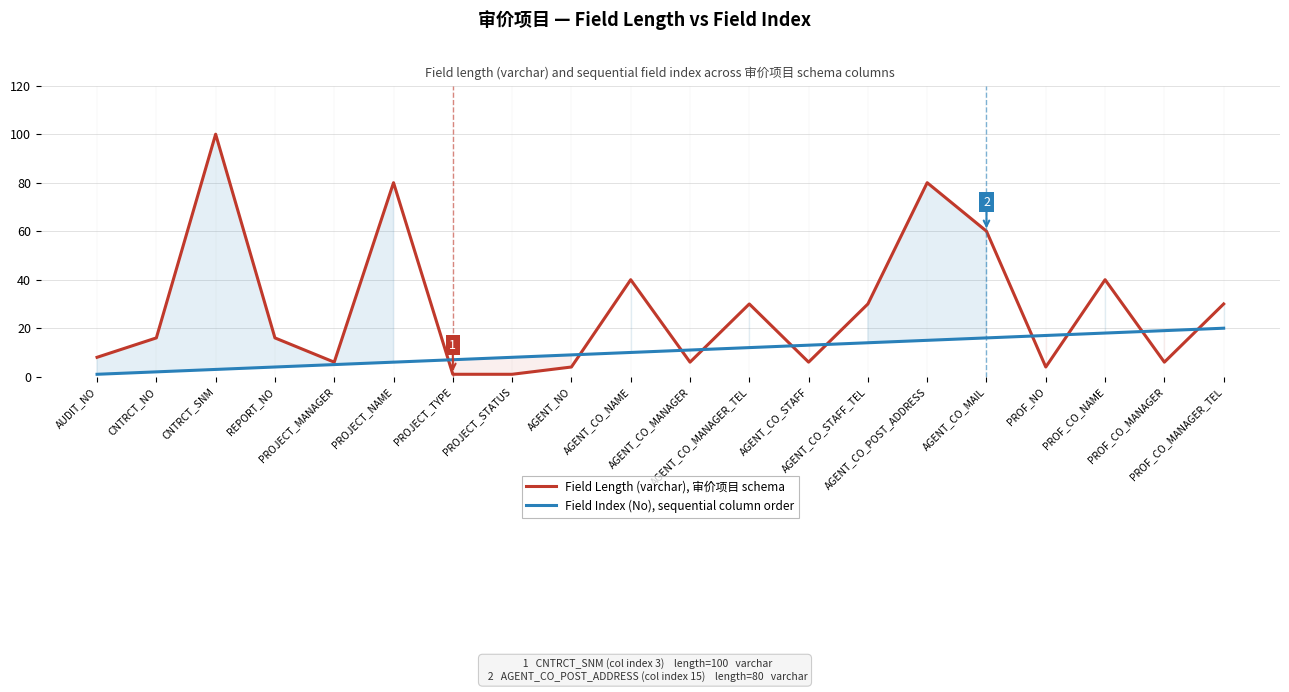

Which series has the widest spread of values?

Field Length (varchar), 审价项目 schema